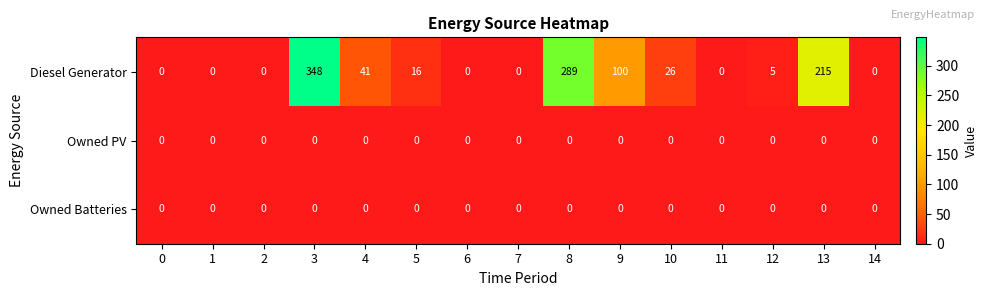

True or false: Diesel Generator has a value of 0 at 0.

True